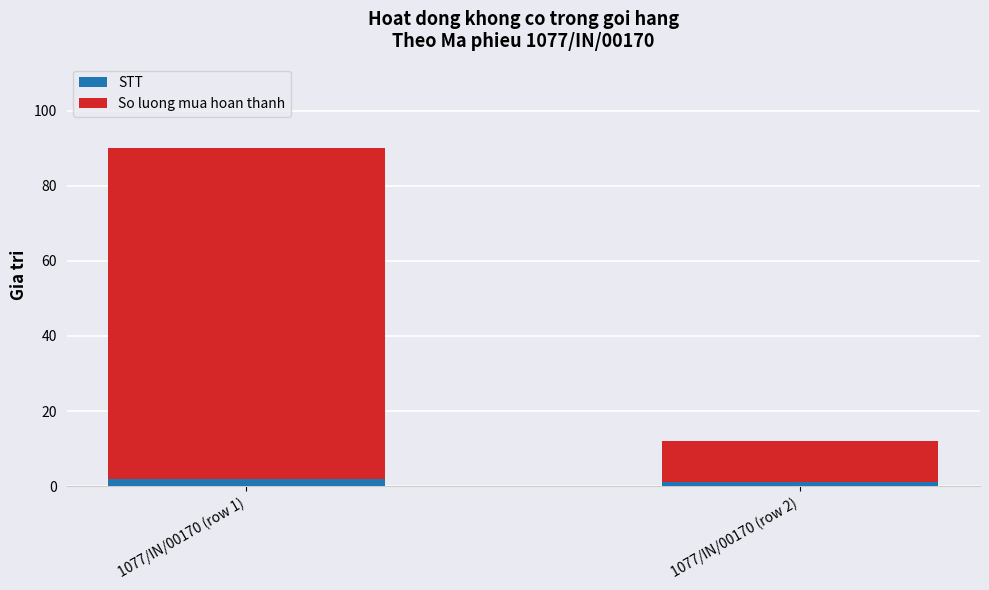

Reading right to left, what are the values for STT?

1077/IN/00170 (row 2)=1	1077/IN/00170 (row 1)=2